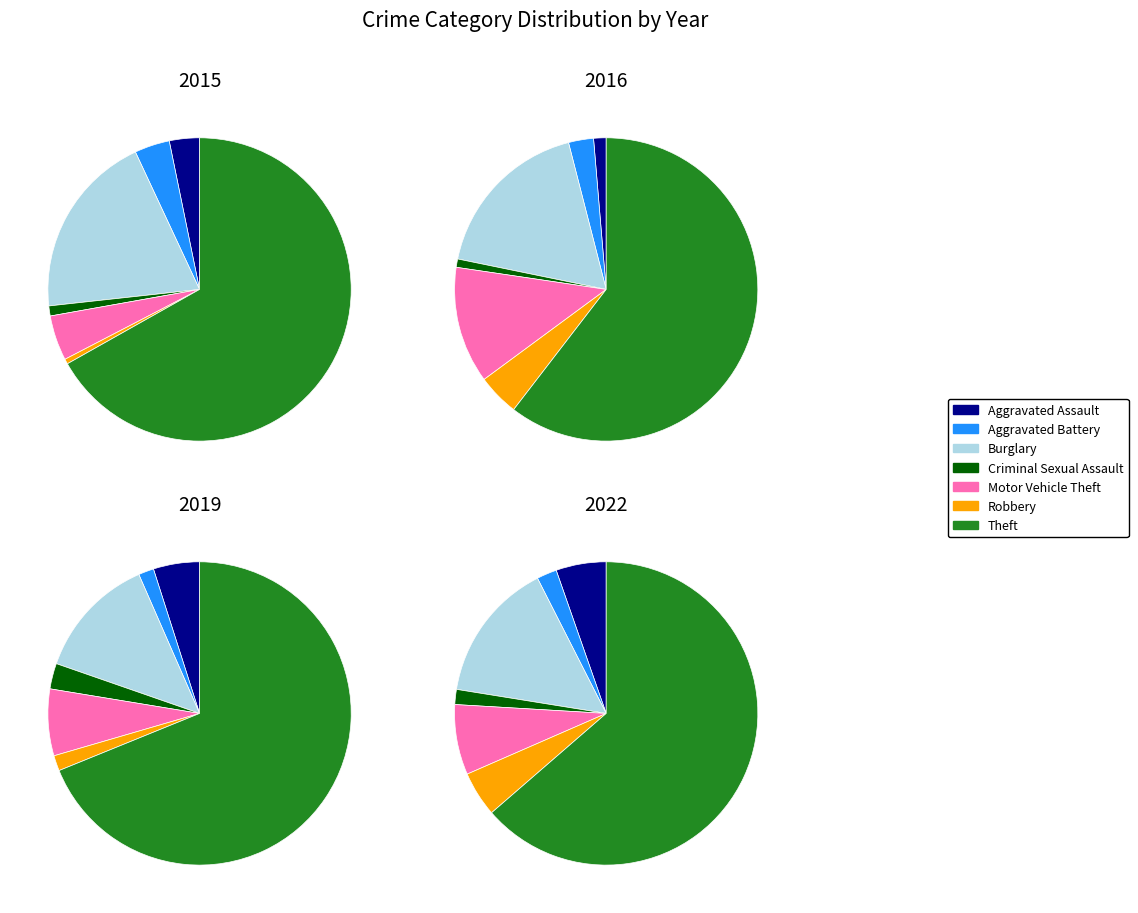

What portion of the pie excludes Aggravated Battery?

96.3%